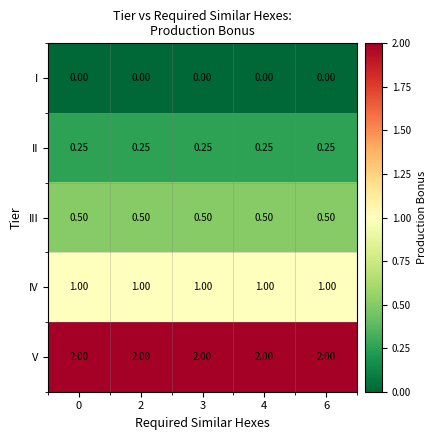

At 2, list the series in order from largest to smallest.

V, IV, III, II, I